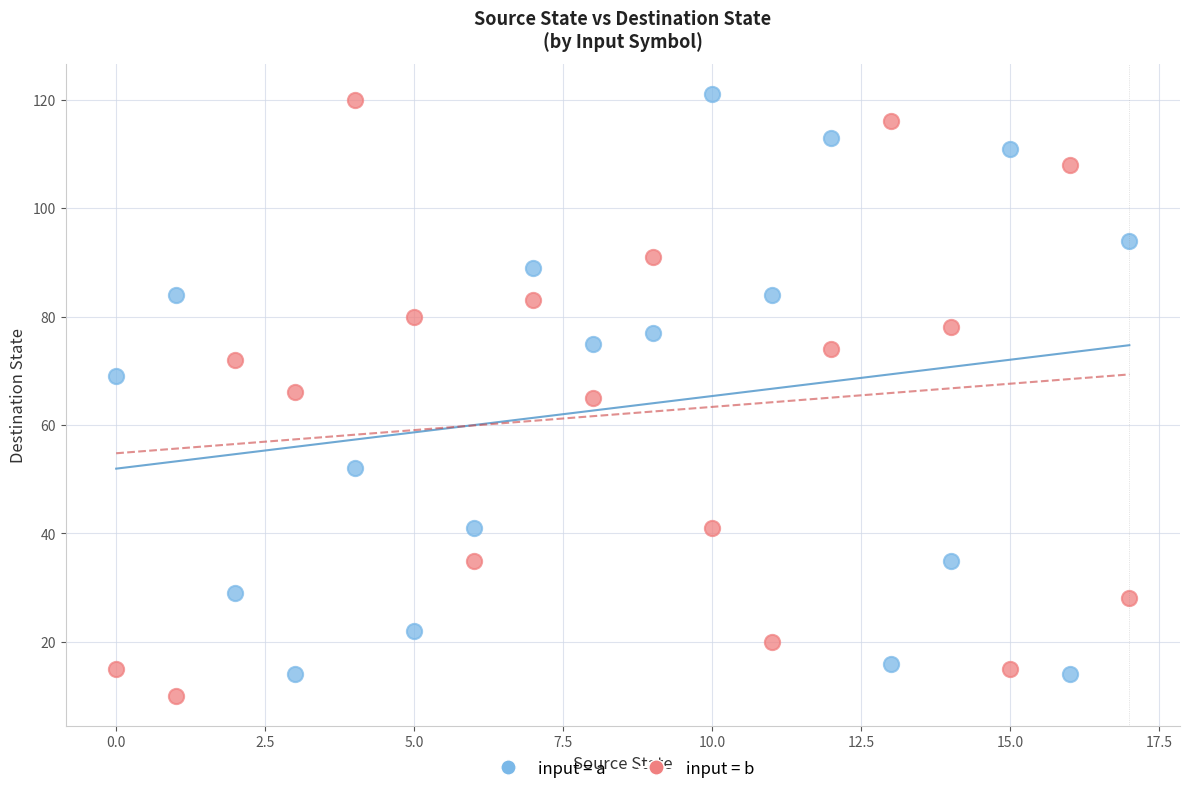

Which series contains the lowest Y value?

input = b